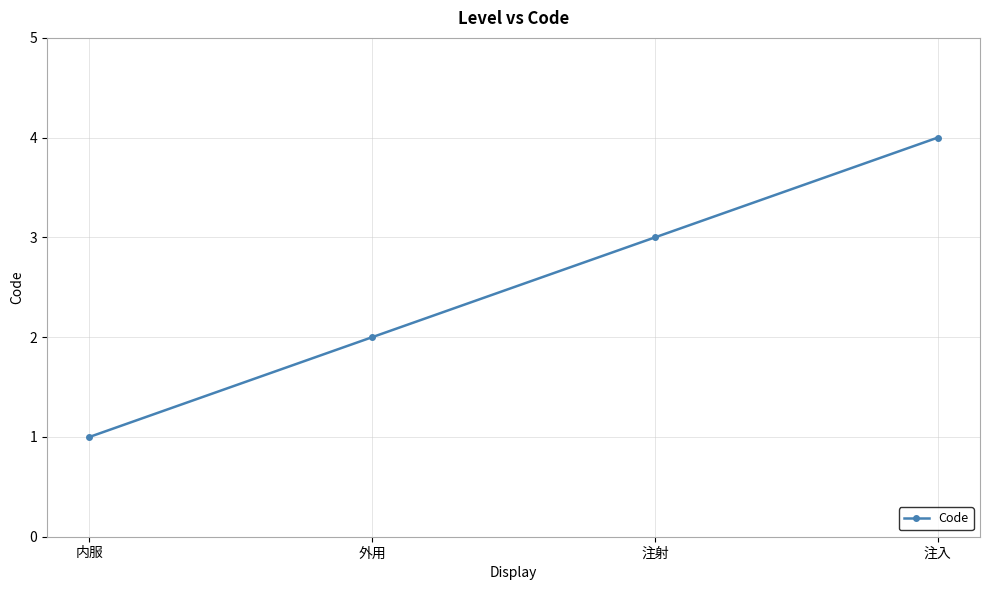

What is the value of the 4th point from the left?

4